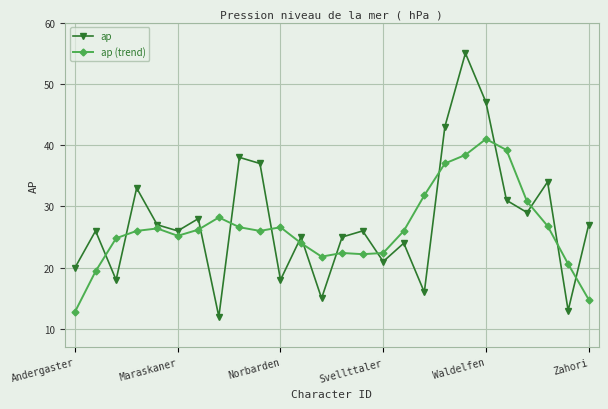

What is the highest value of the ap (trend) series?

41.0